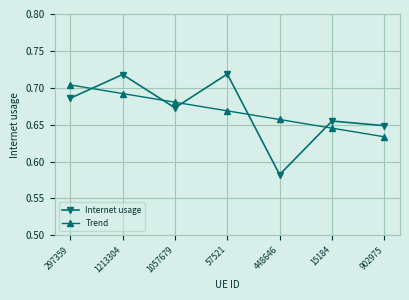

What is the difference between the maximum and minimum values in the Internet usage series?

0.1